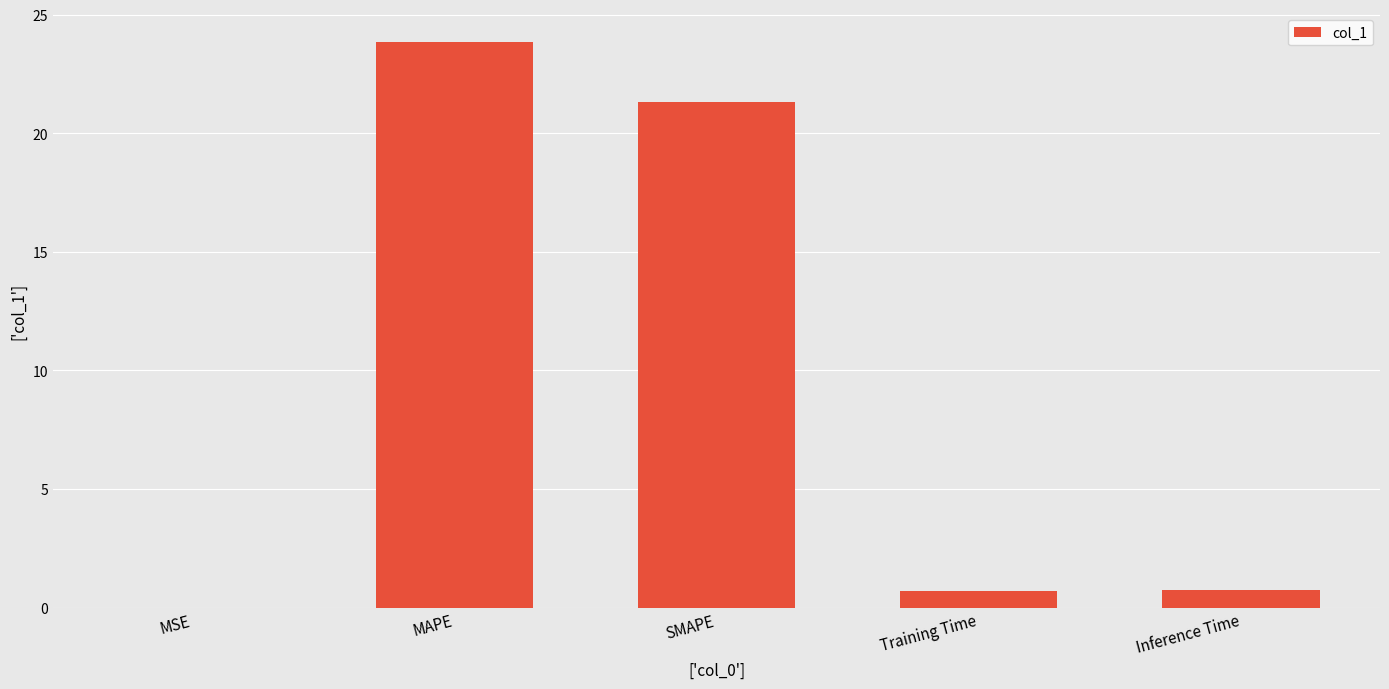

Which label corresponds to the largest value in the chart?

MAPE